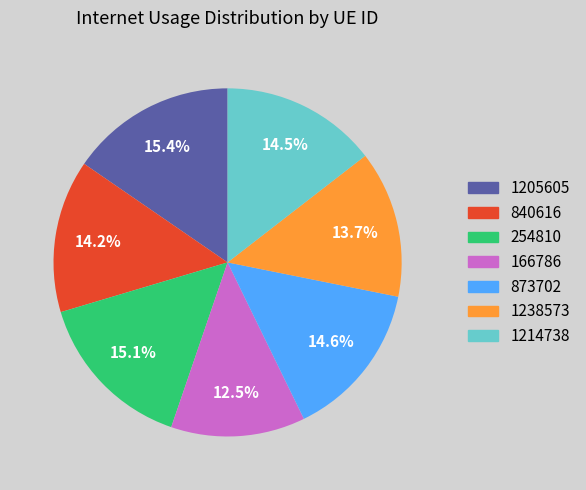

What percentage is the 1238573 slice, to the nearest percent?

14%